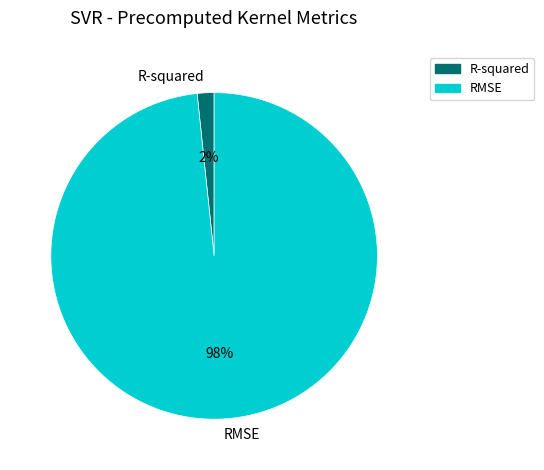

To the nearest percent, what percentage of the pie is R-squared?

2%